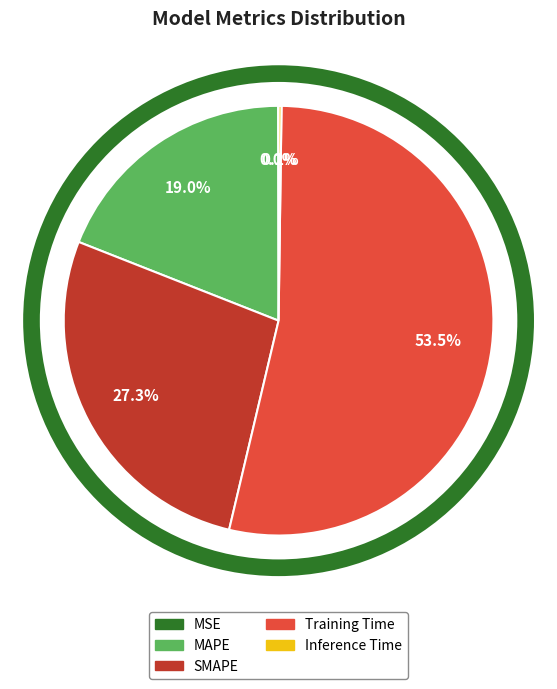

Which has a higher value, SMAPE or MAPE?

SMAPE